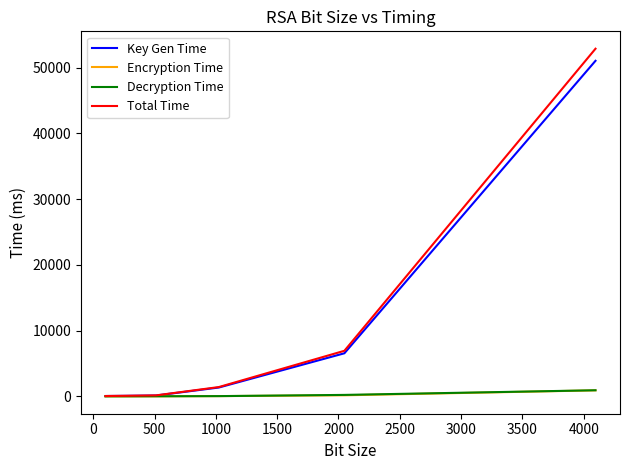

Which series has the widest spread of values?

Total Time